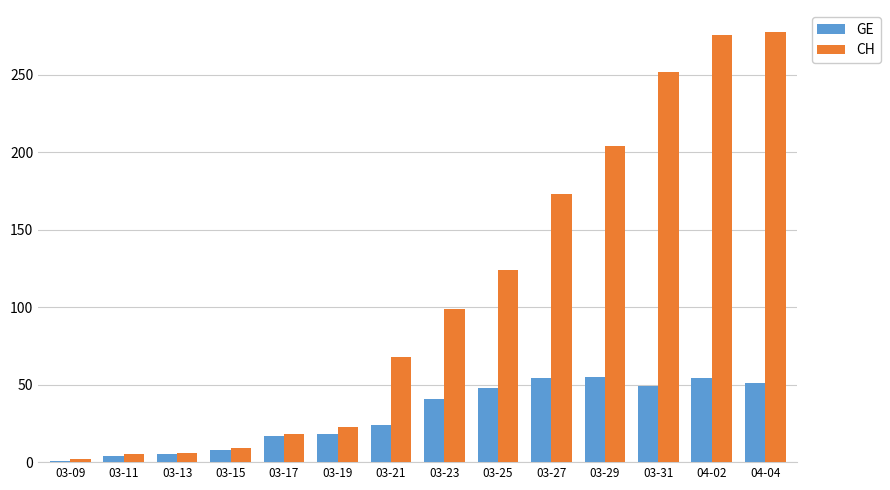

At 03-25, list the series in order from smallest to largest.

GE, CH